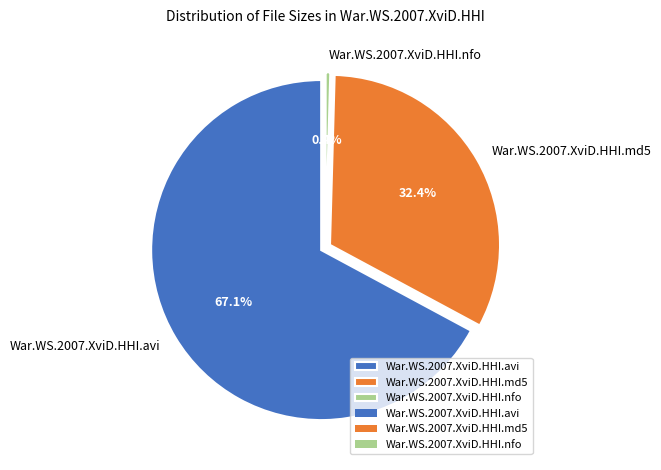

Count the number of slices in the pie.

3